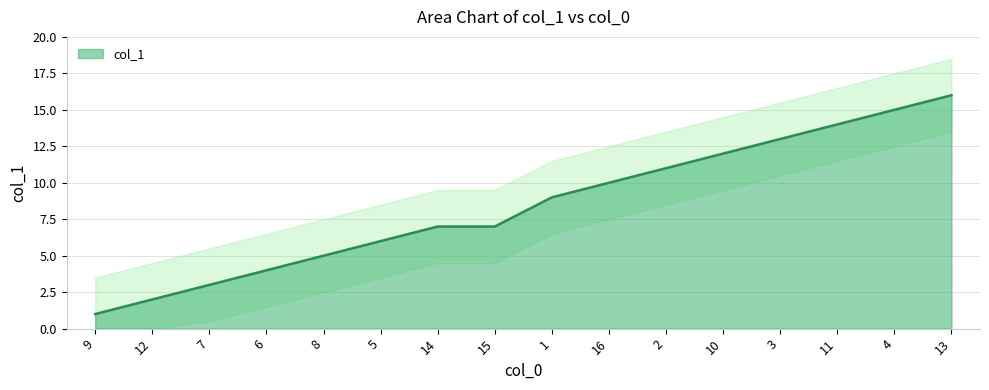

List the labels in order of value, smallest first.

9, 12, 7, 6, 8, 5, 14, 15, 1, 16, 2, 10, 3, 11, 4, 13